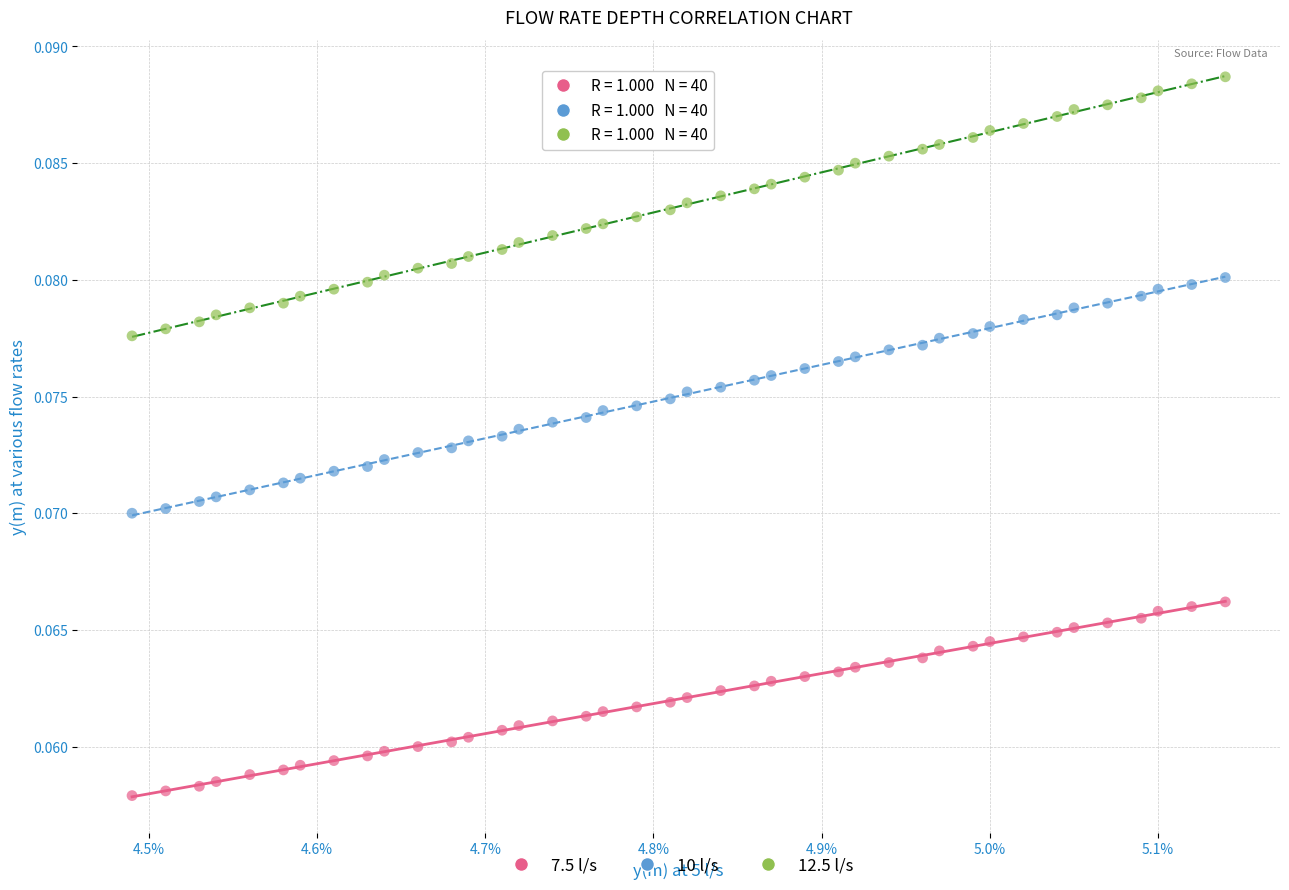

How many data points are displayed?

120